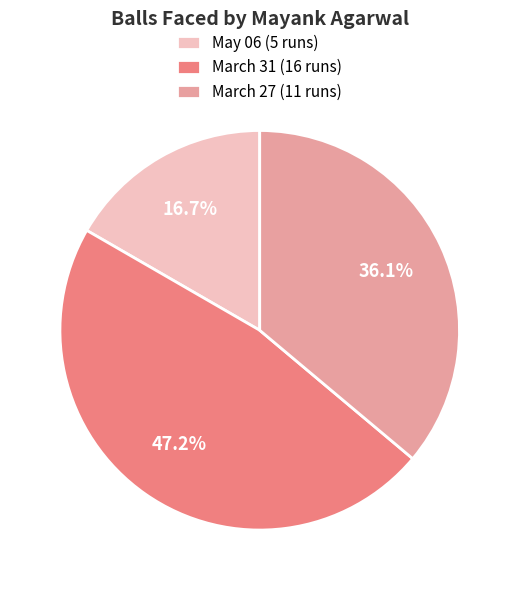

Does May 06 (5 runs) account for over 50% of the chart?

No